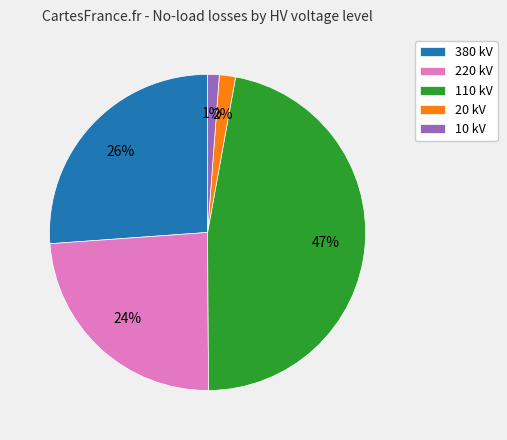

Count the number of slices in the pie.

5